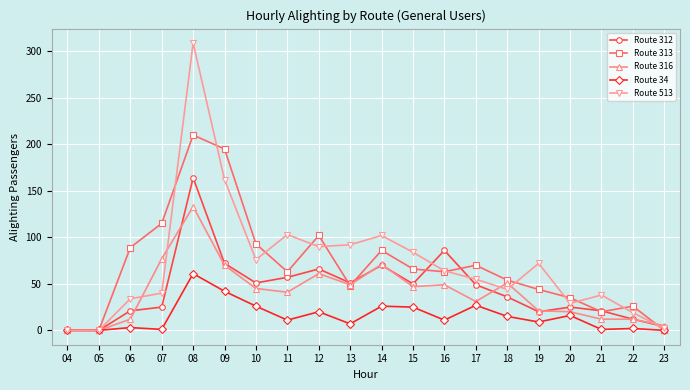

Count the number of data series in this chart.

5